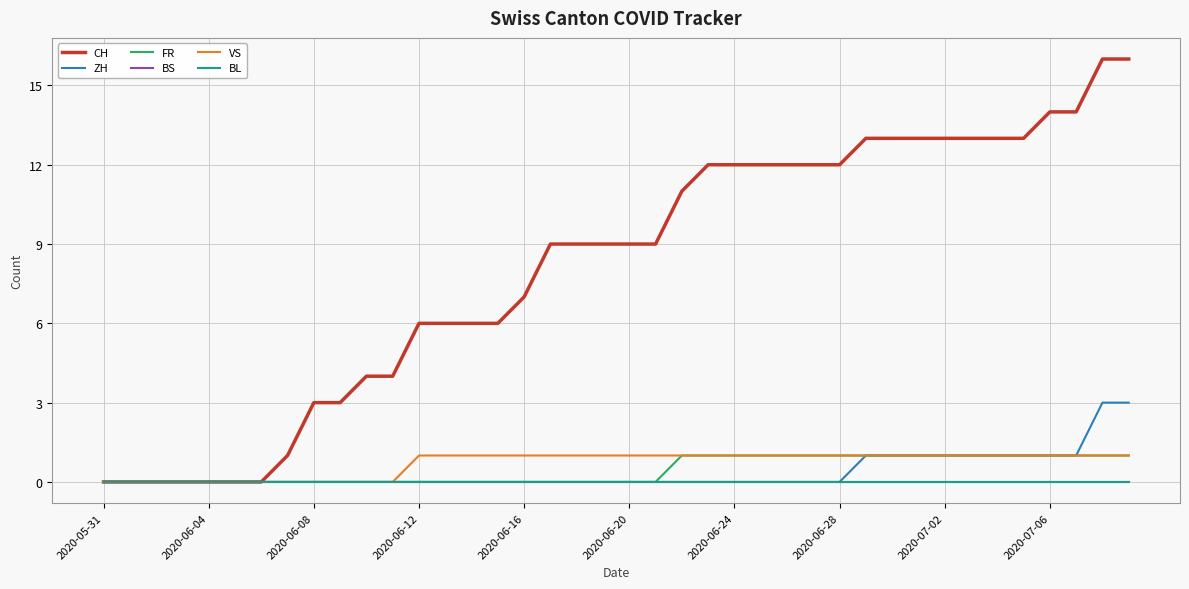

Is this an area chart (filled region under the line)?

No